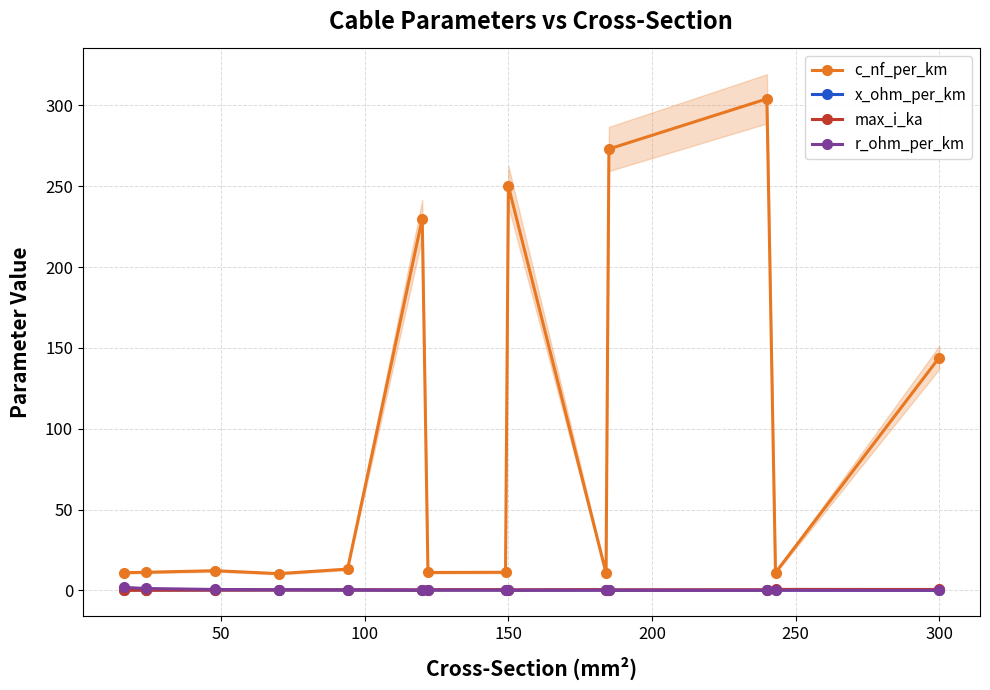

Which series has the widest spread of values?

c_nf_per_km